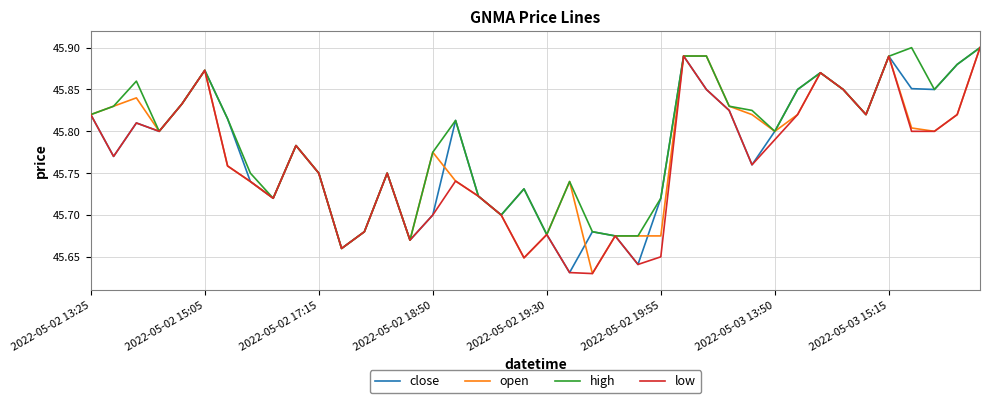

Which series has the largest total across all categories?

high